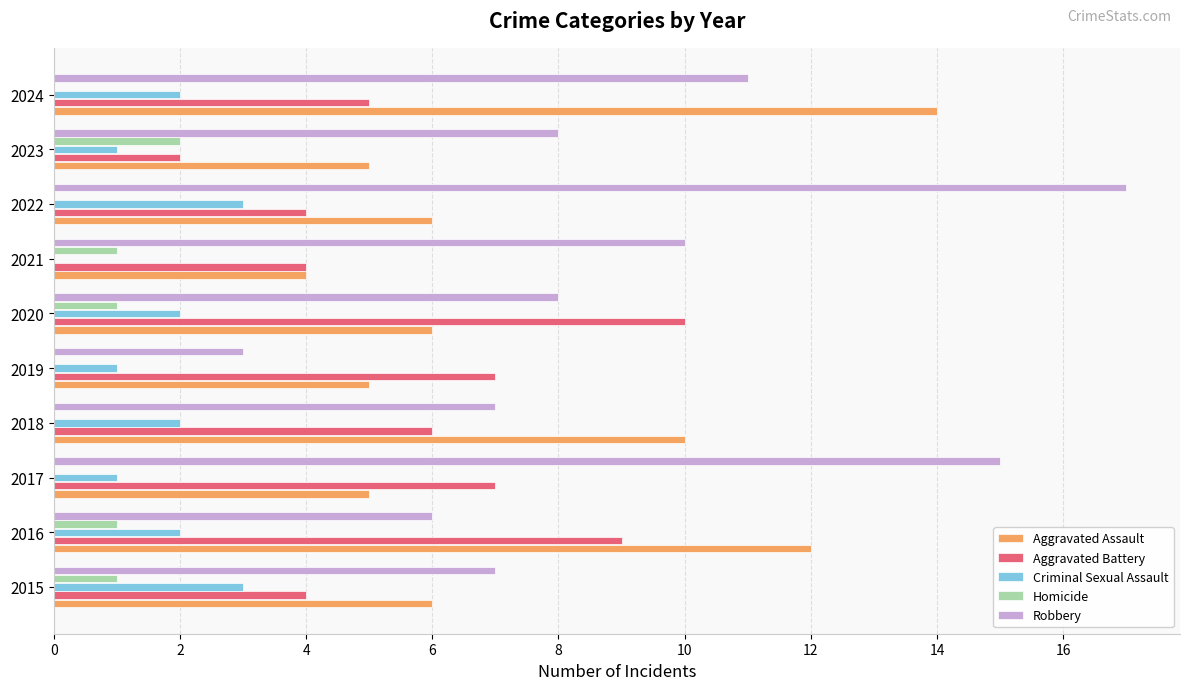

Which category has the highest value in the Aggravated Battery series?

2020